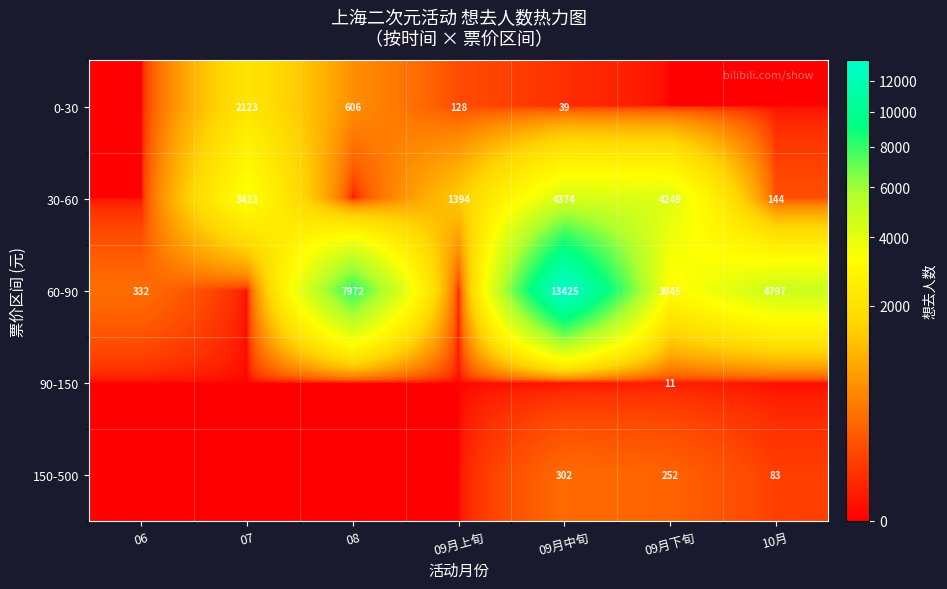

What is the maximum value shown in the chart?

13425